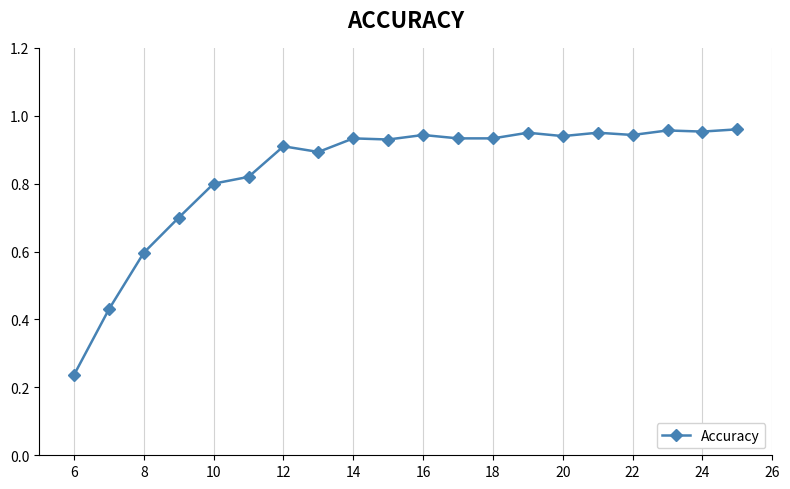

What is the difference between the maximum and minimum values?

0.7